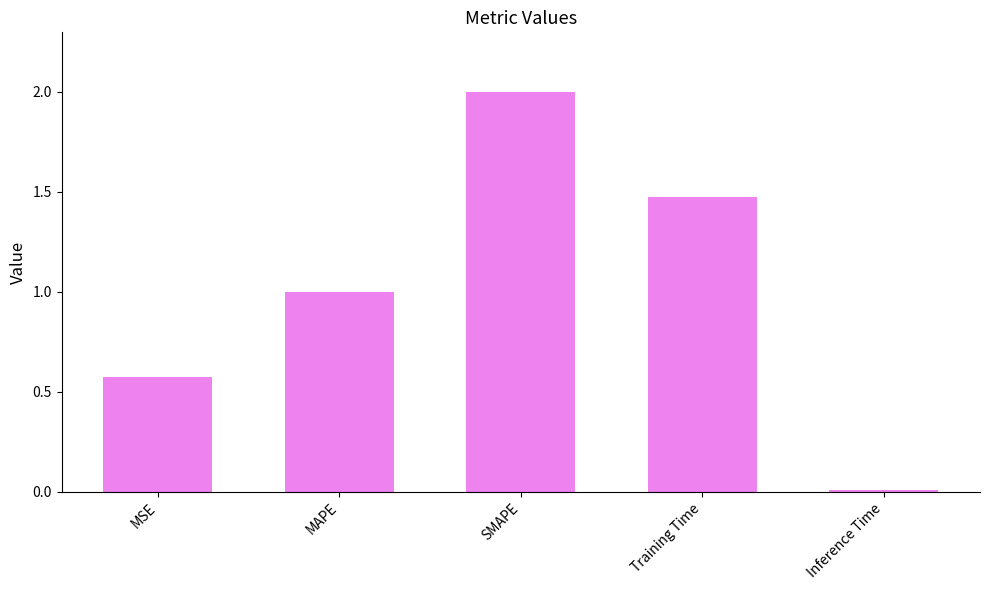

How many categories are shown in the chart?

5